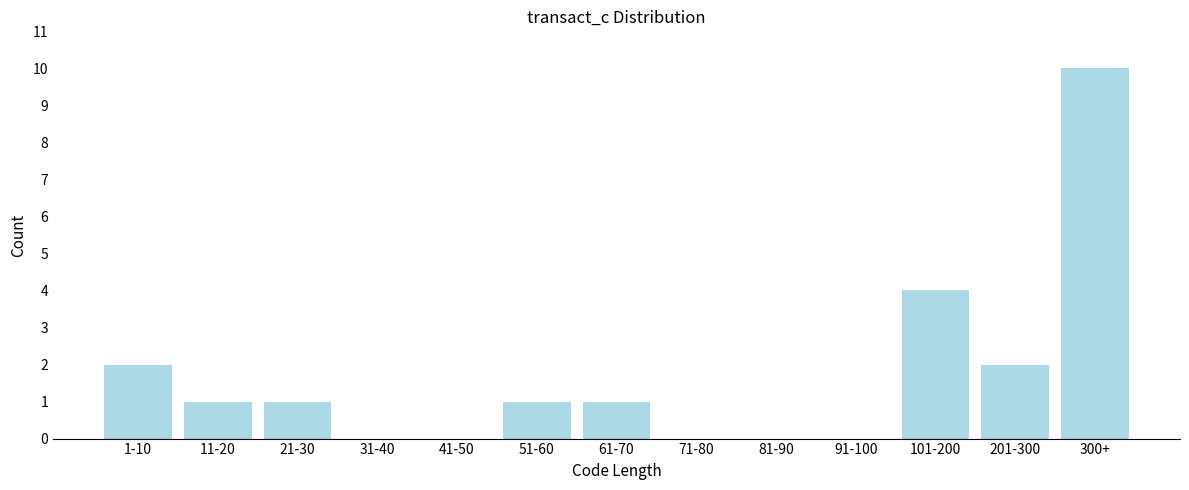

Reading right to left, transcribe all the data shown in this chart.

300+=10	201-300=2	101-200=4	91-100=0	81-90=0	71-80=0	61-70=1	51-60=1	41-50=0	31-40=0	21-30=1	11-20=1	1-10=2